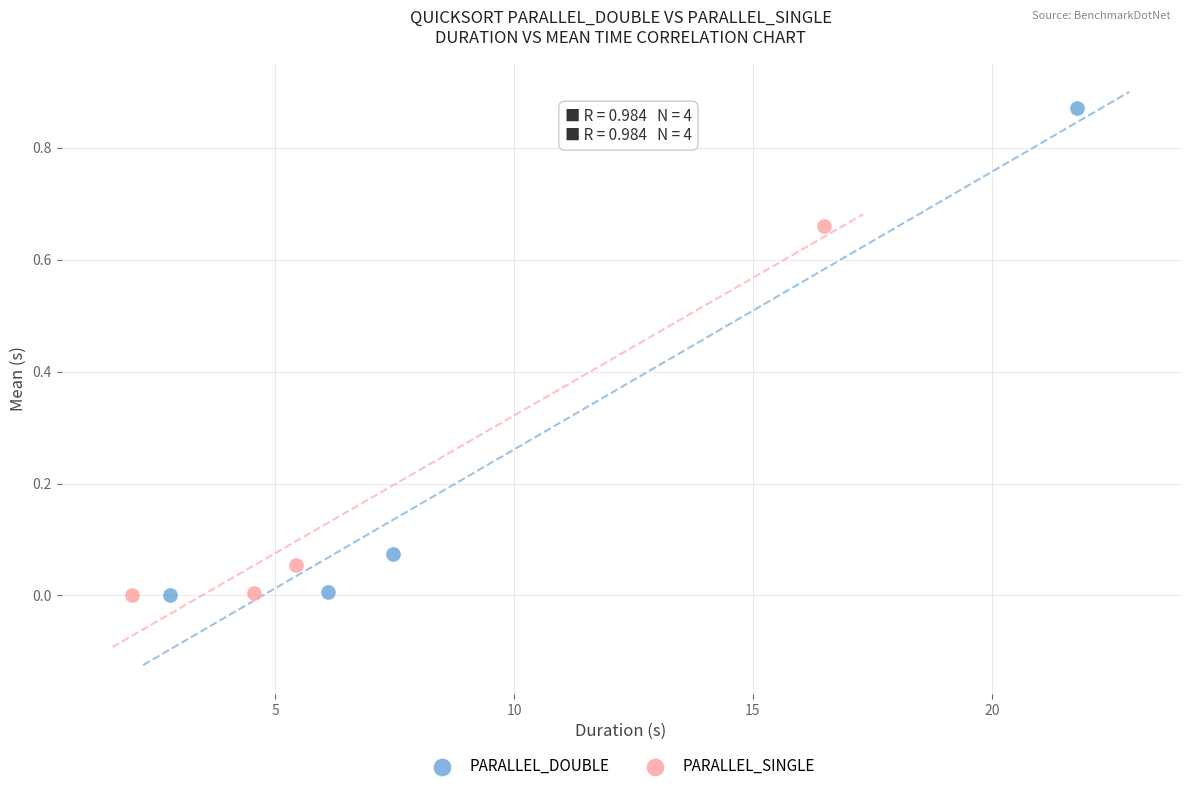

Which series contains the highest Y value?

PARALLEL_DOUBLE